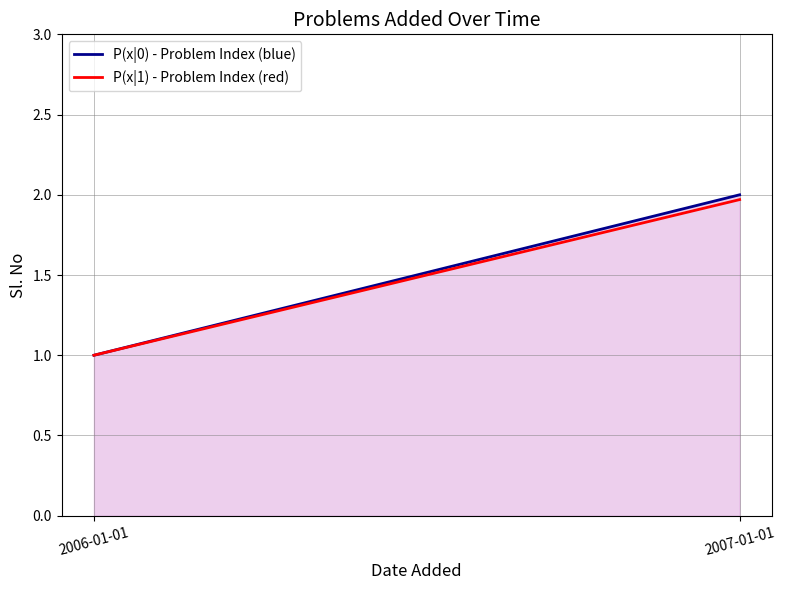

Which series has the largest range (max minus min)?

P(x|0) - Problem Index (blue)